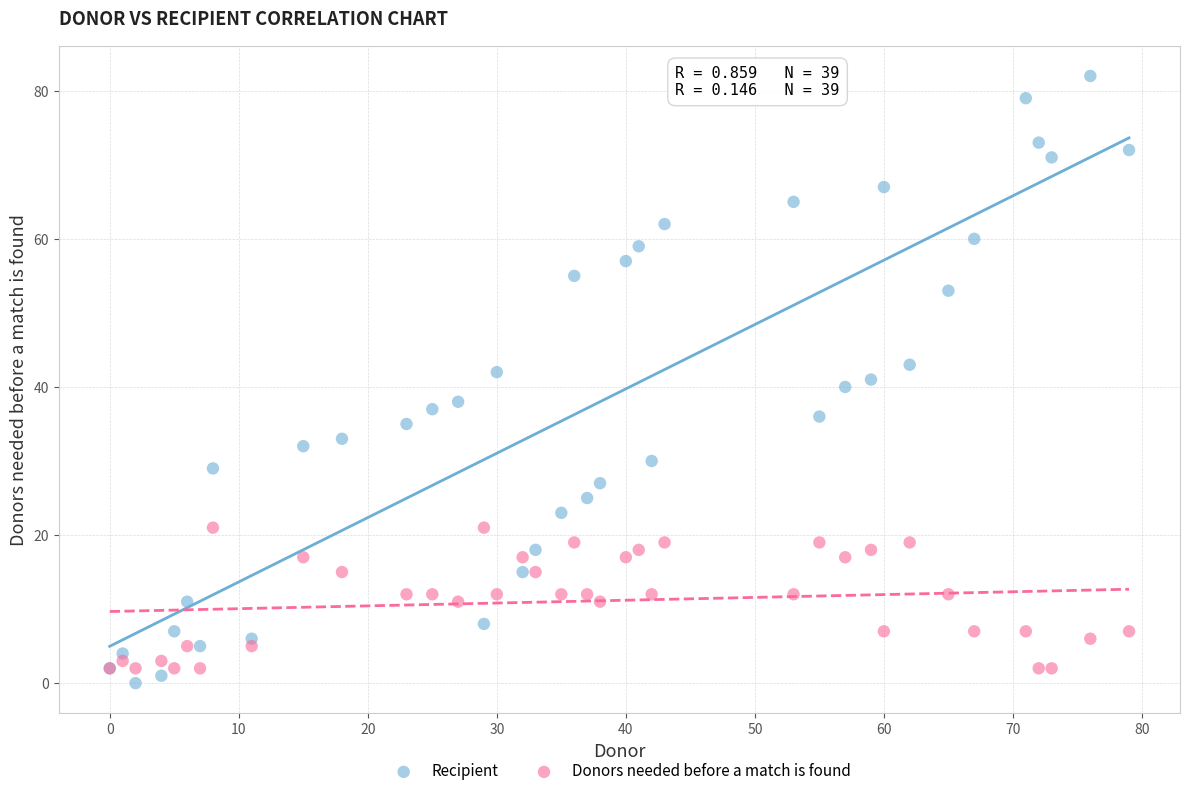

Which series contains the highest Y value?

Recipient